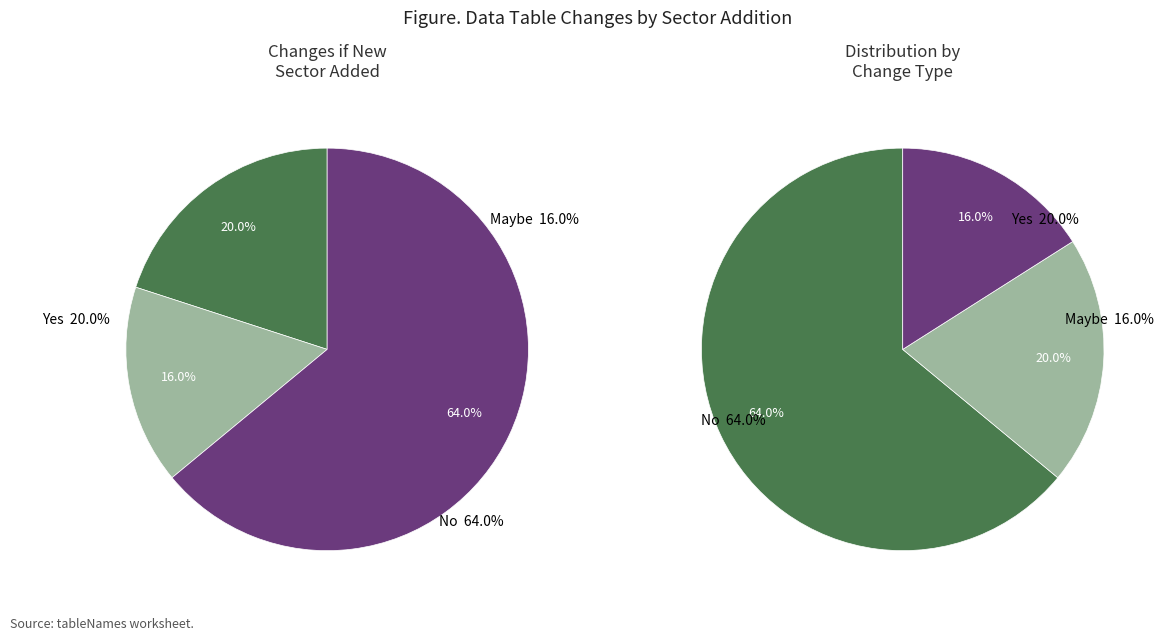

What percentage is the Maybe slice, to the nearest percent?

16%